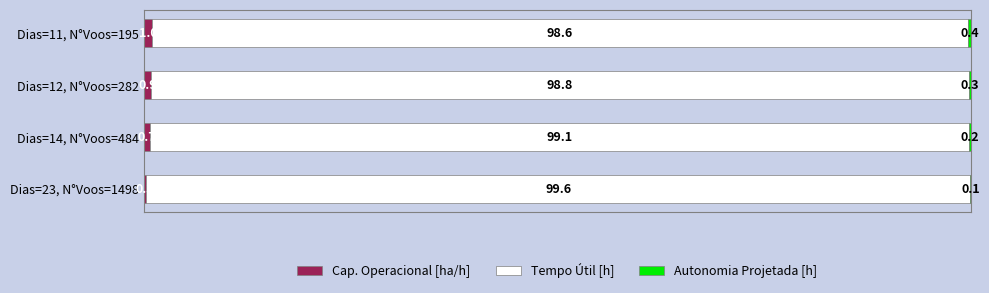

What value does the Cap. Operacional [ha/h] series have at Dias=12, N°Voos=282?

0.9